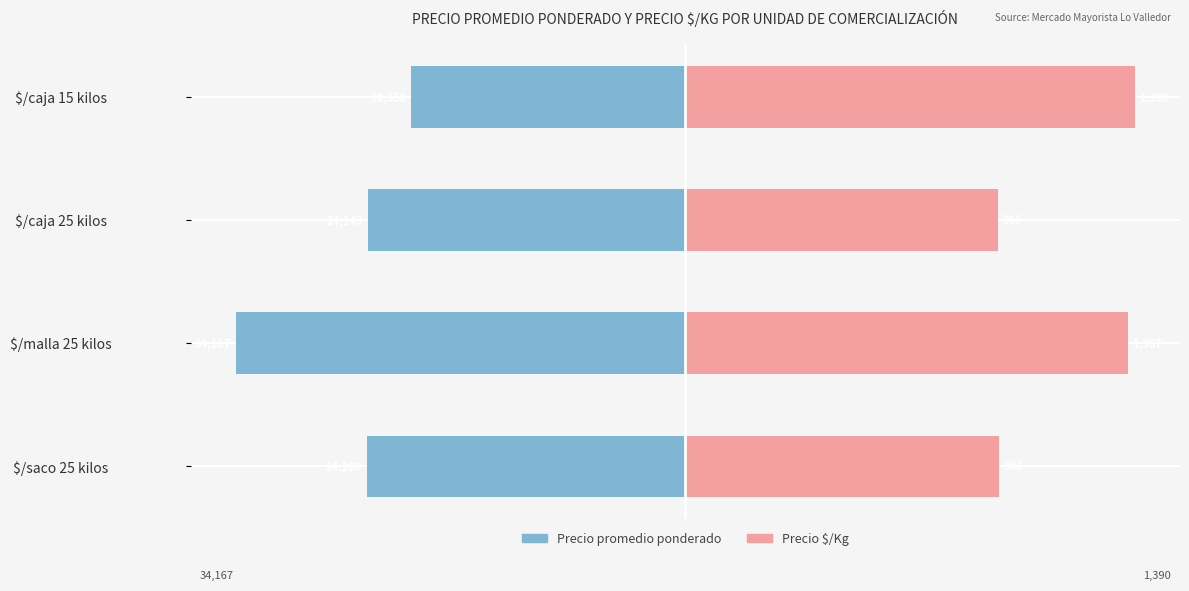

At how many categories does at least one series exceed -34?

4